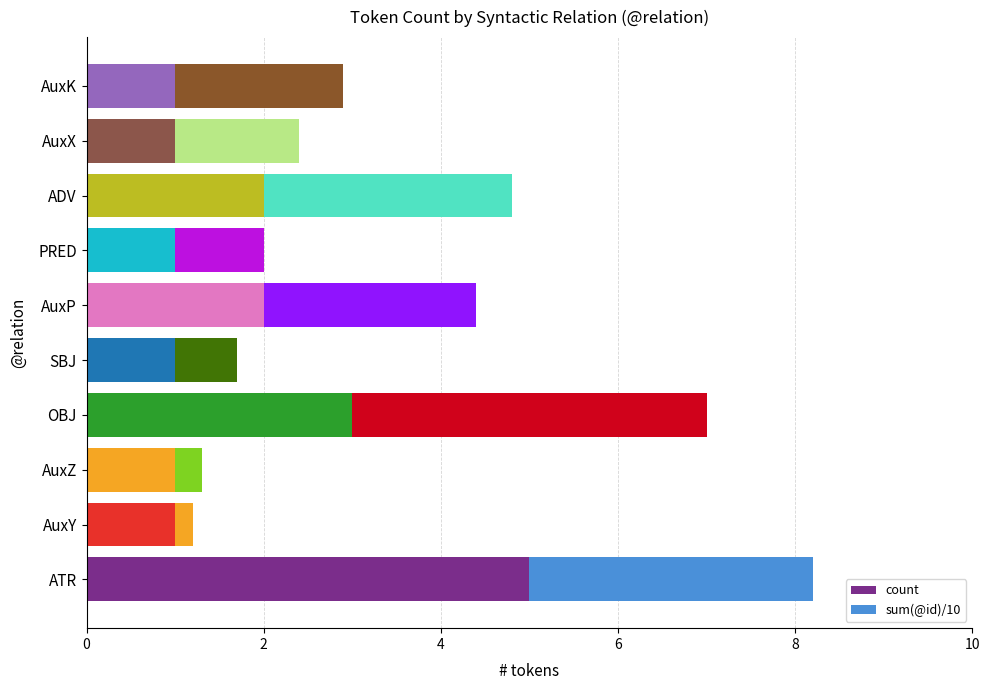

What is the sum of all sum(@id)/10 values?

17.9